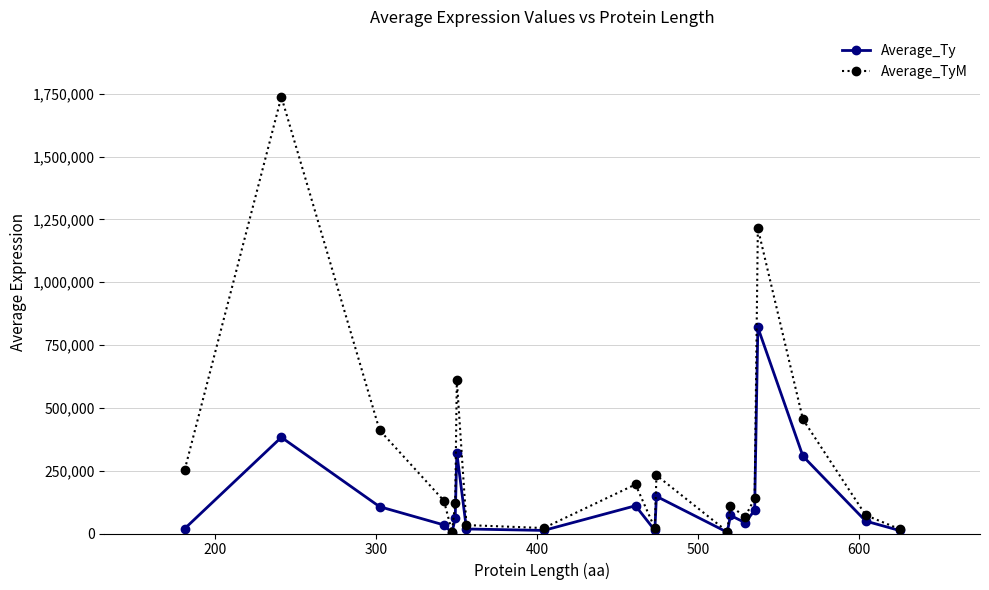

What is the value of the Average_TyM point at the 15th from the left?

65494.0